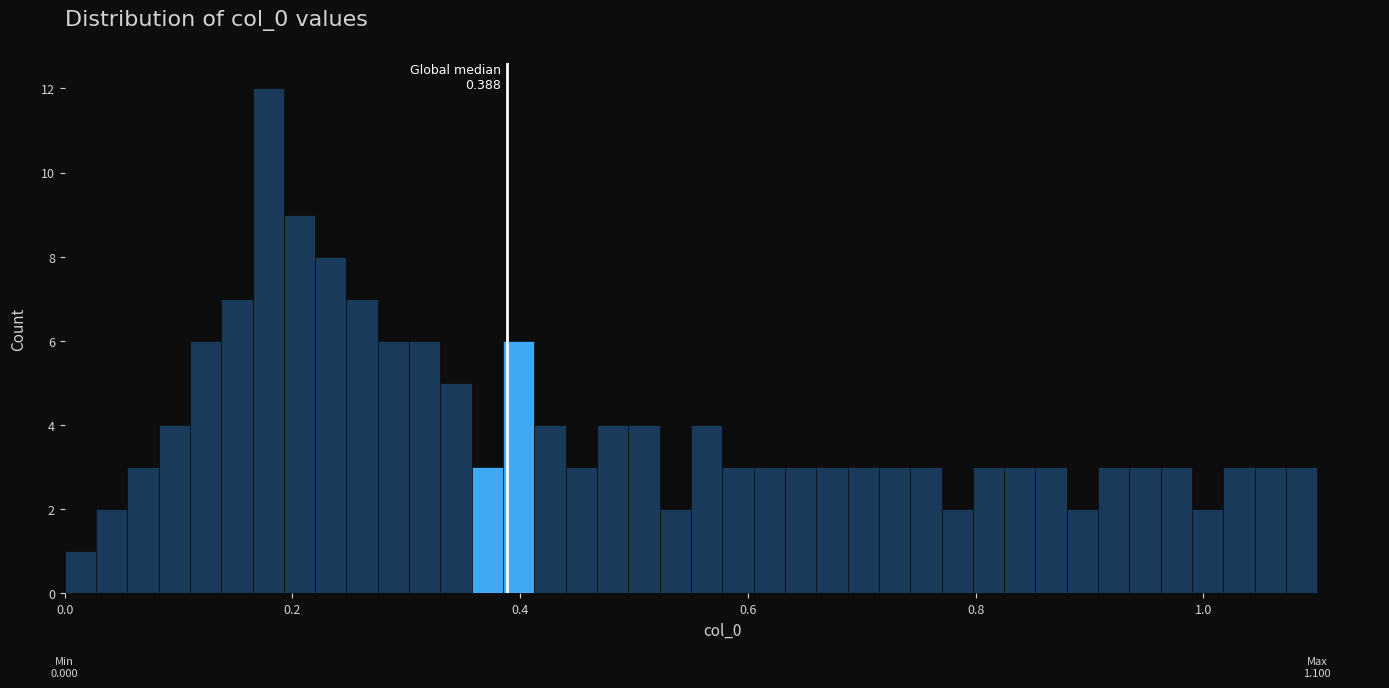

Read against the x-axis, roughly where is the centre of the tallest bar?

0.18